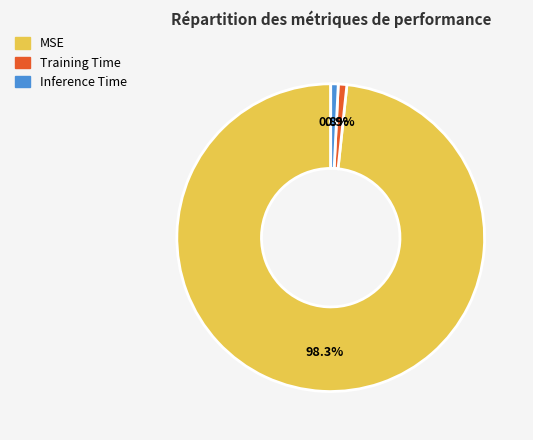

How many segments does this pie chart have?

3